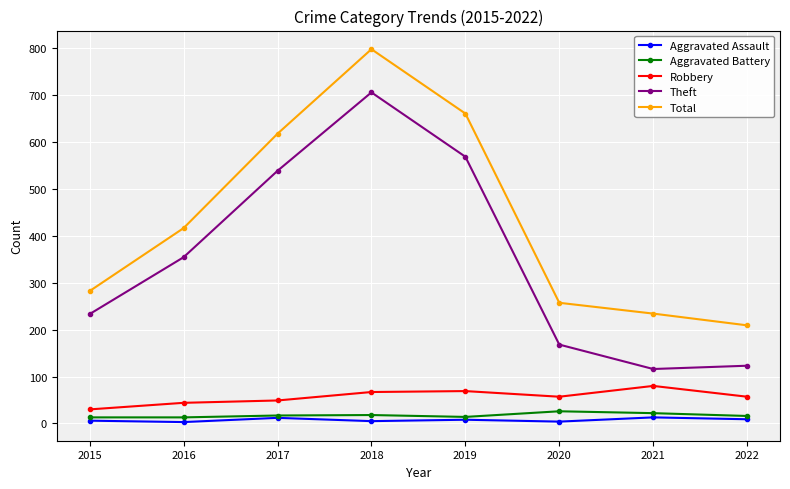

How many lines are shown in the chart?

5